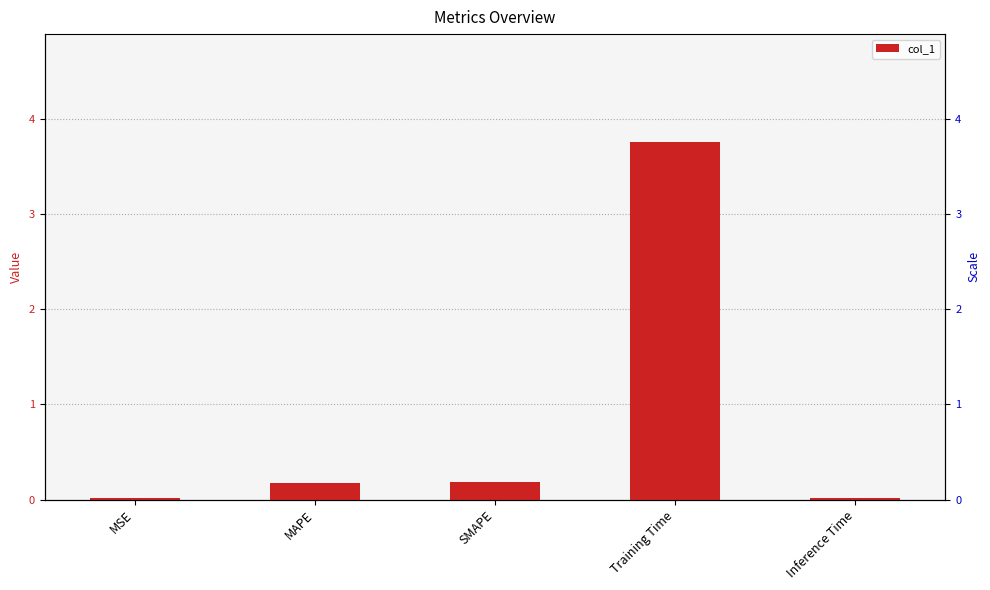

What is the difference between the maximum and second lowest values?

3.7